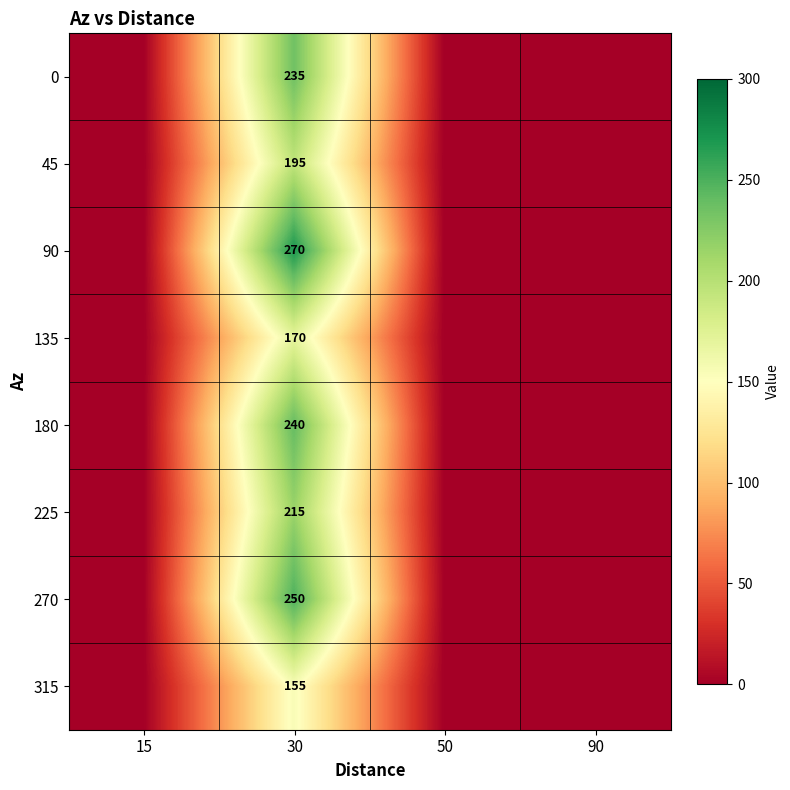

Rank the series at 30 from highest to lowest value.

90, 270, 180, 0, 225, 45, 135, 315